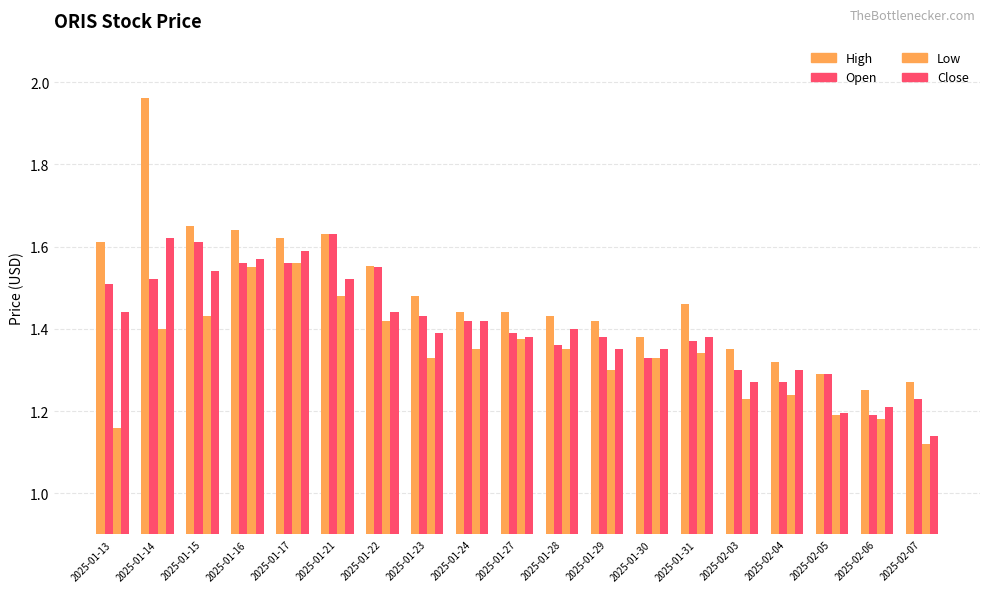

Are the bars grouped side by side (vs. stacked)?

Yes